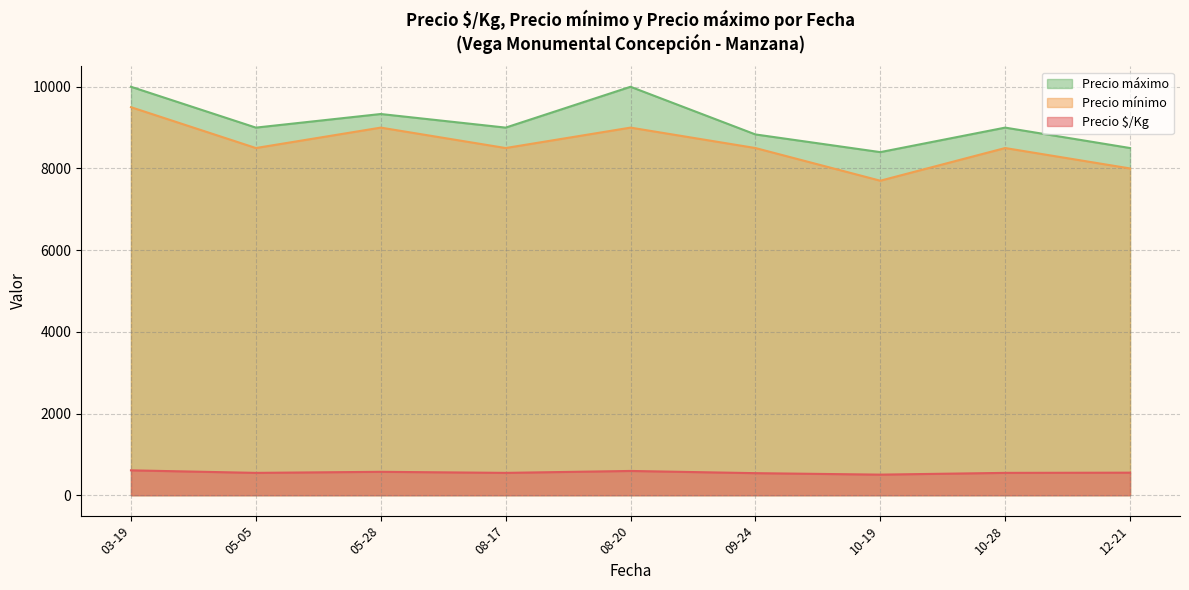

What is the average value of the Precio $/Kg series?

557